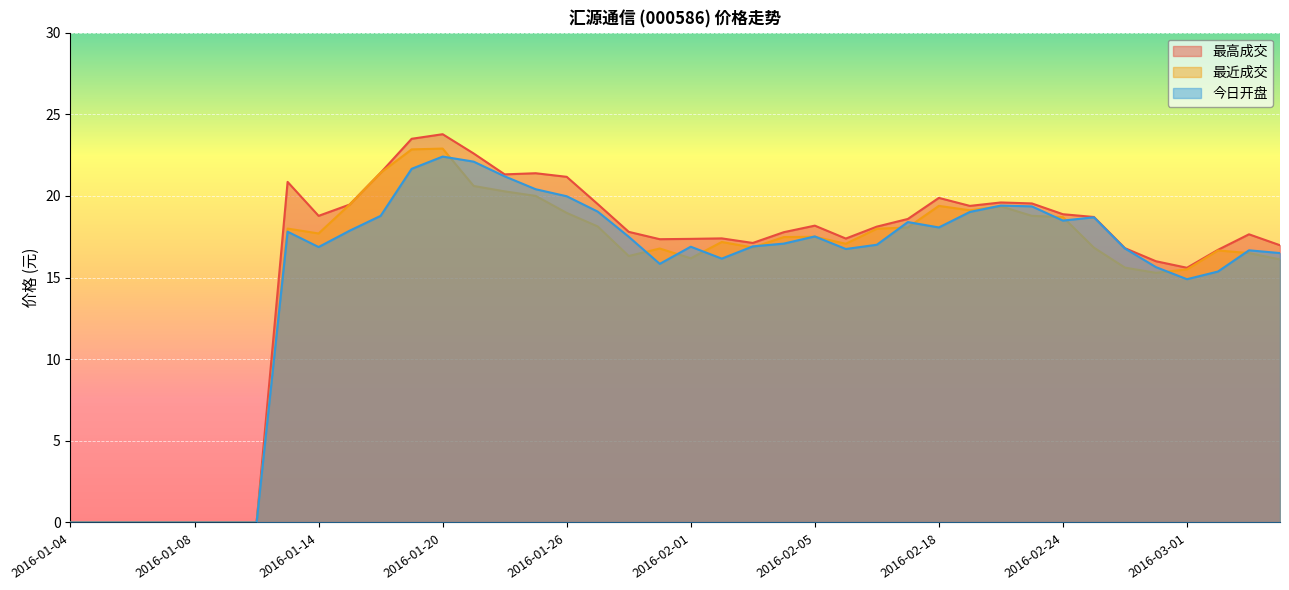

What is the sum of the 最近成交 values at 2016-01-14 and 2016-01-11?

17.7